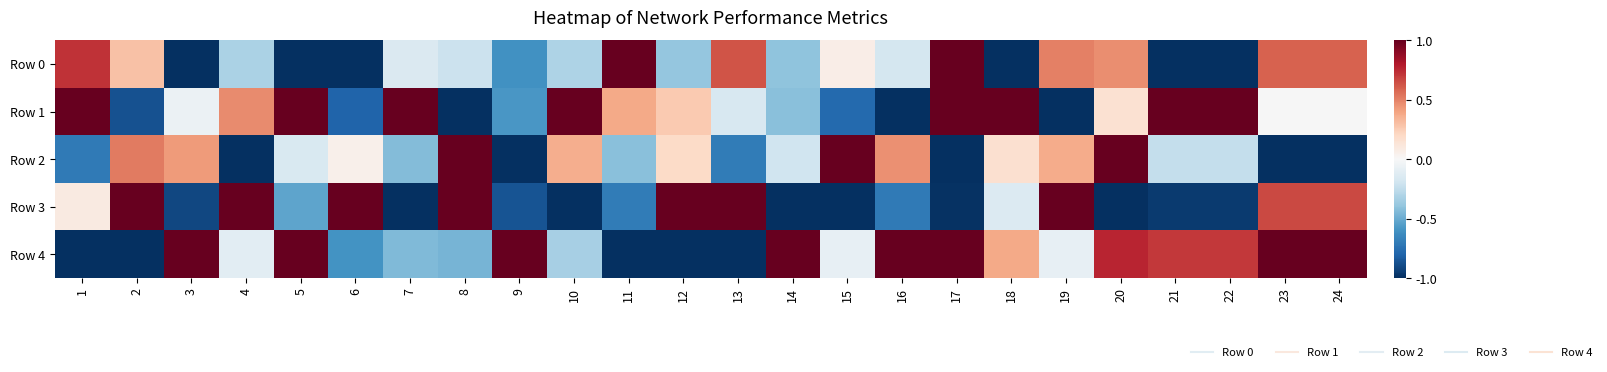

Between 11 and 23, which series saw the biggest shift?

Row 4